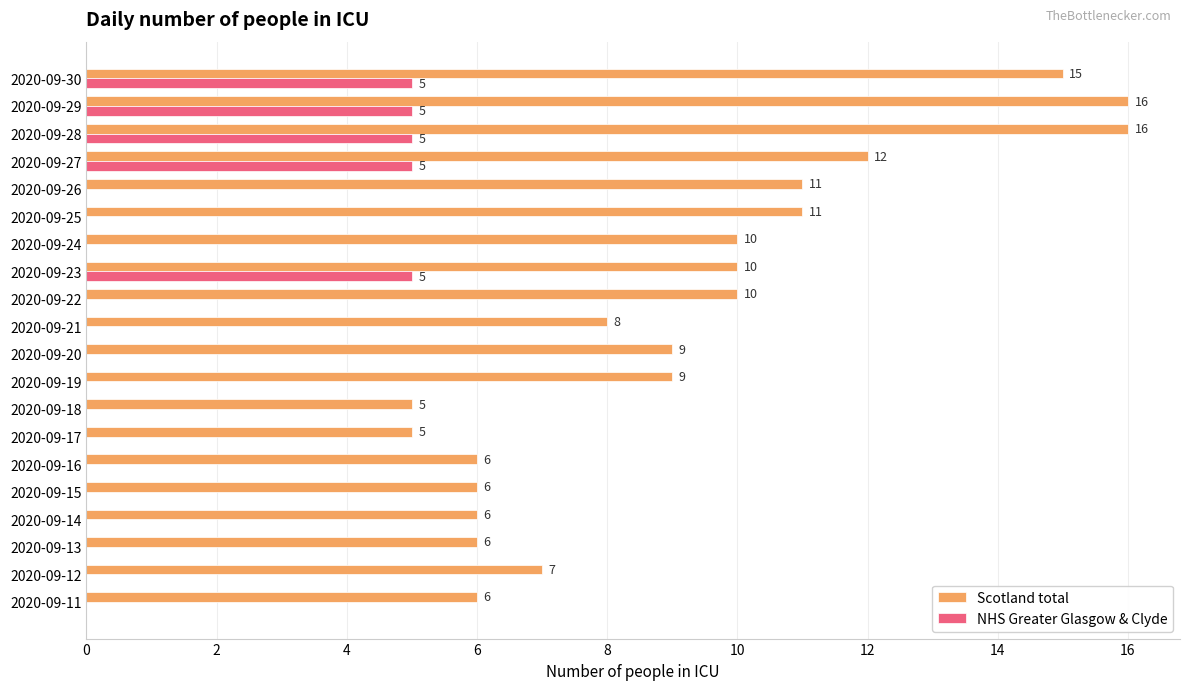

What is the sum of all Scotland total values?

184